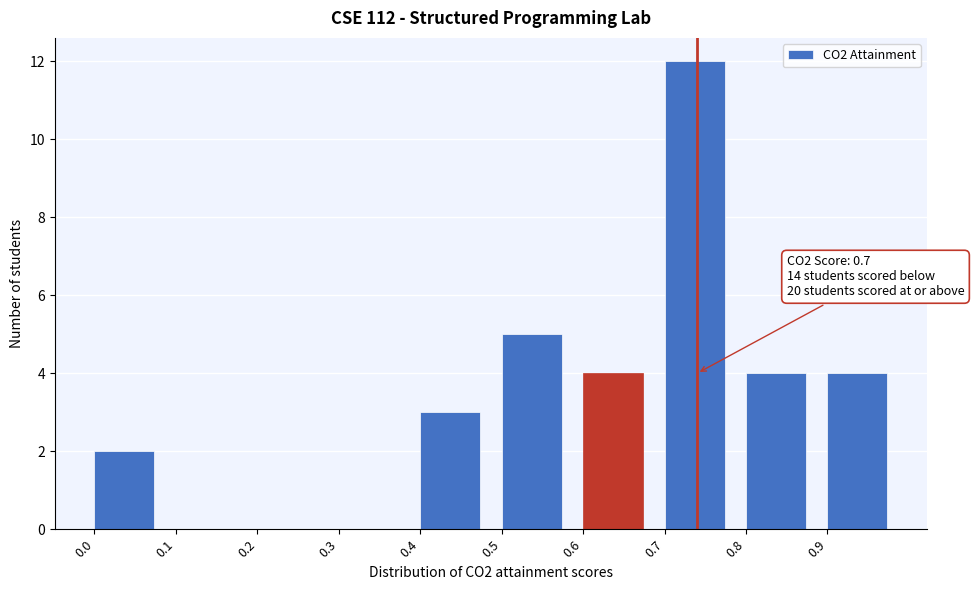

Which range on the x-axis has the tallest bar?

0.7 to 0.8